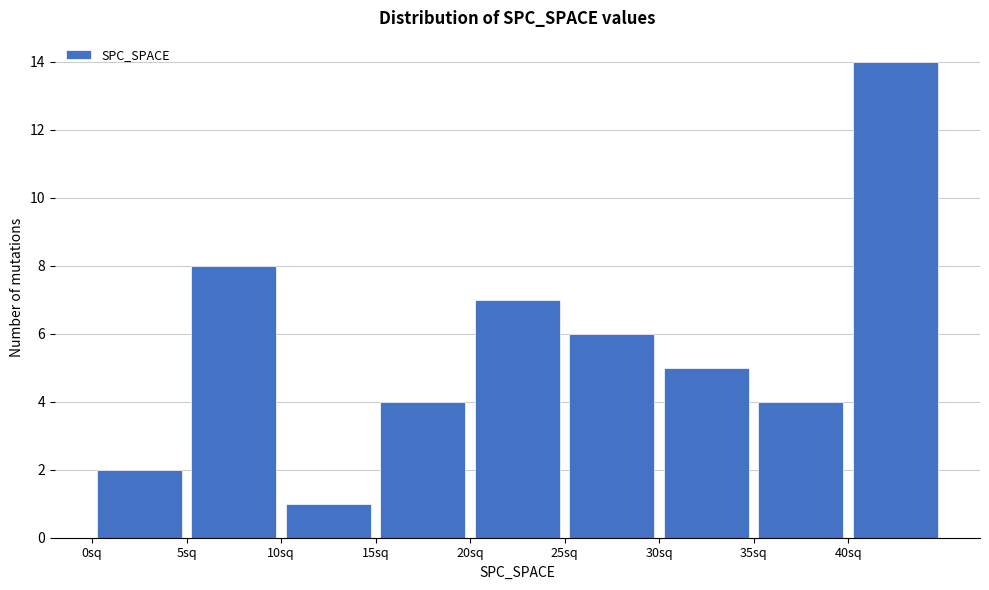

Reading left to right, list every bar in this chart as the range it spans on the x-axis followed by its height. The values are not printed on the chart, so give them approximately, as read against the axis.

0 to 5: 2
5 to 10: 8
10 to 15: 1
15 to 20: 4
20 to 25: 7
25 to 30: 6
30 to 35: 5
35 to 40: 4
40 to 45: 14